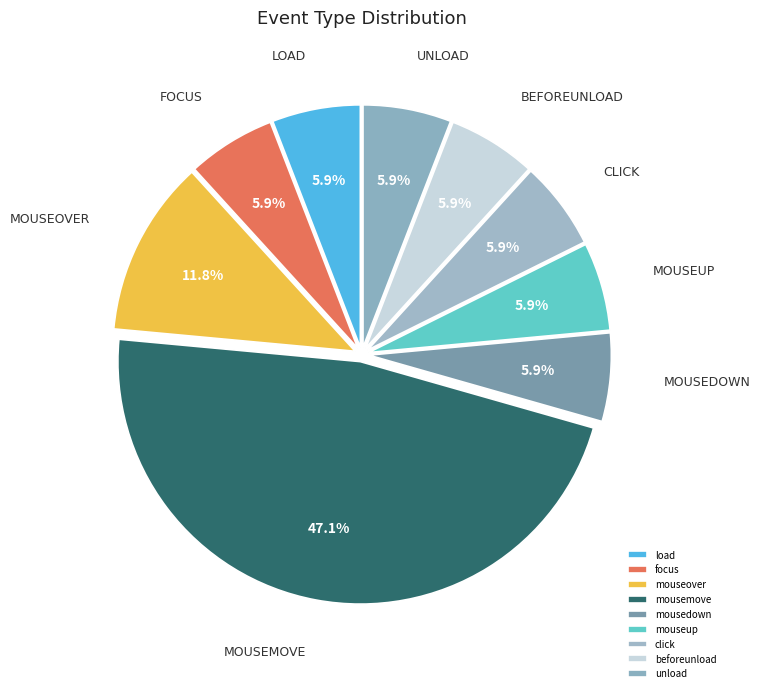

Rank the categories by value from lowest to highest.

load, focus, mousedown, mouseup, click, beforeunload, unload, mouseover, mousemove